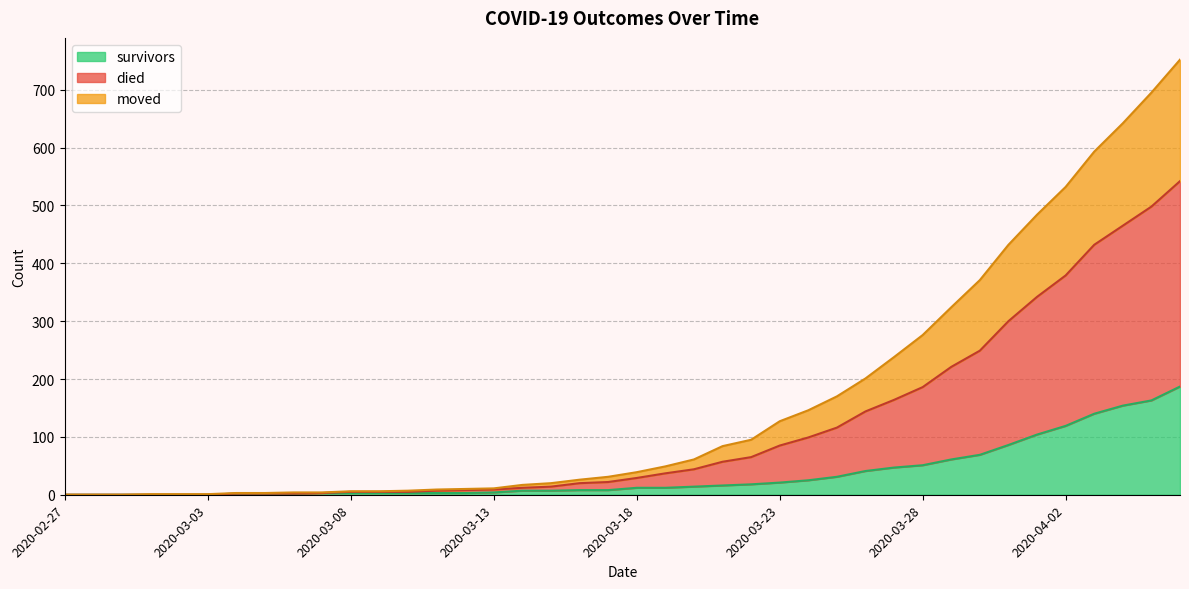

How many data points does each series have?

40